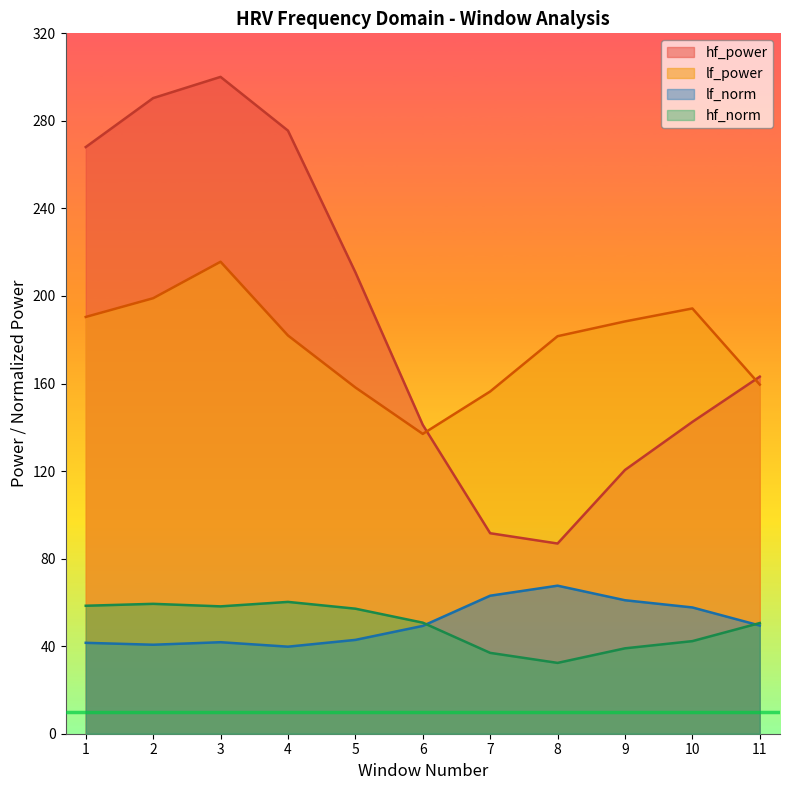

What is the approximate value of hf_power at 11?

163.1